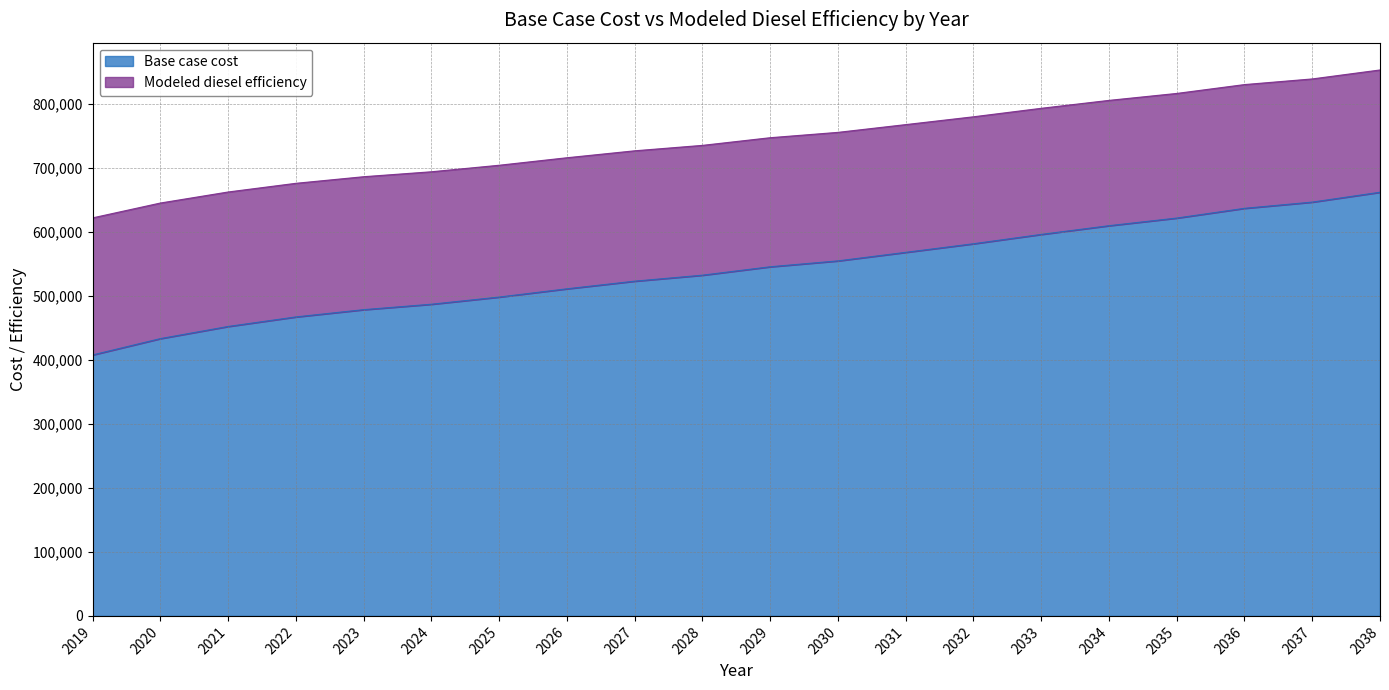

What are all the series names shown in the legend?

Base case cost, Modeled diesel efficiency